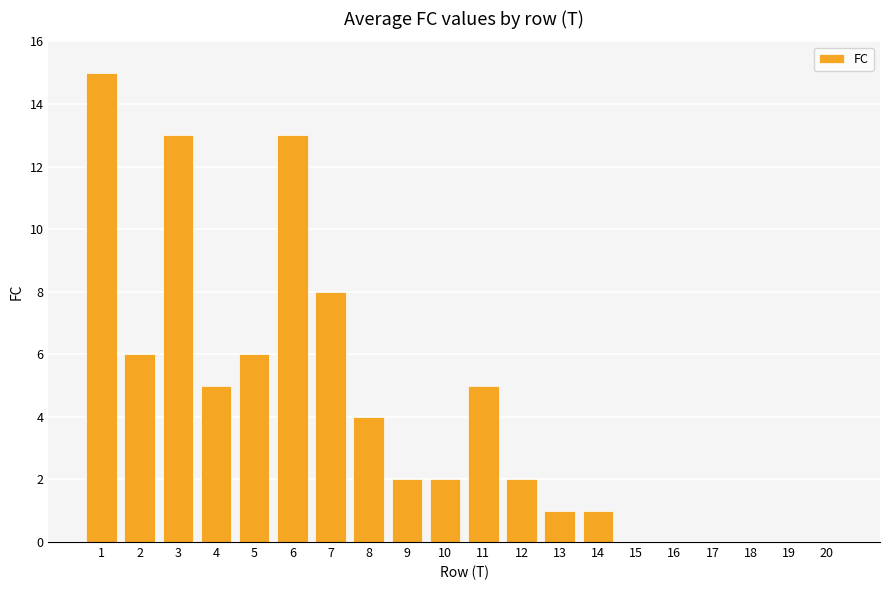

Between 7 and 5, which is larger?

7